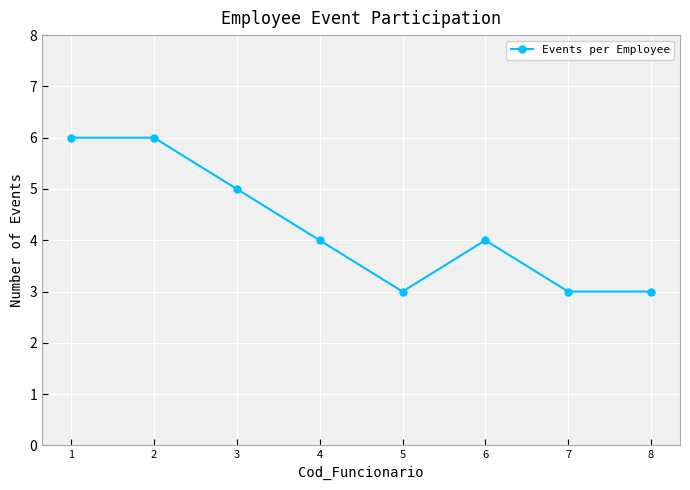

True or false: there are more than 2 points higher than both neighbors.

False